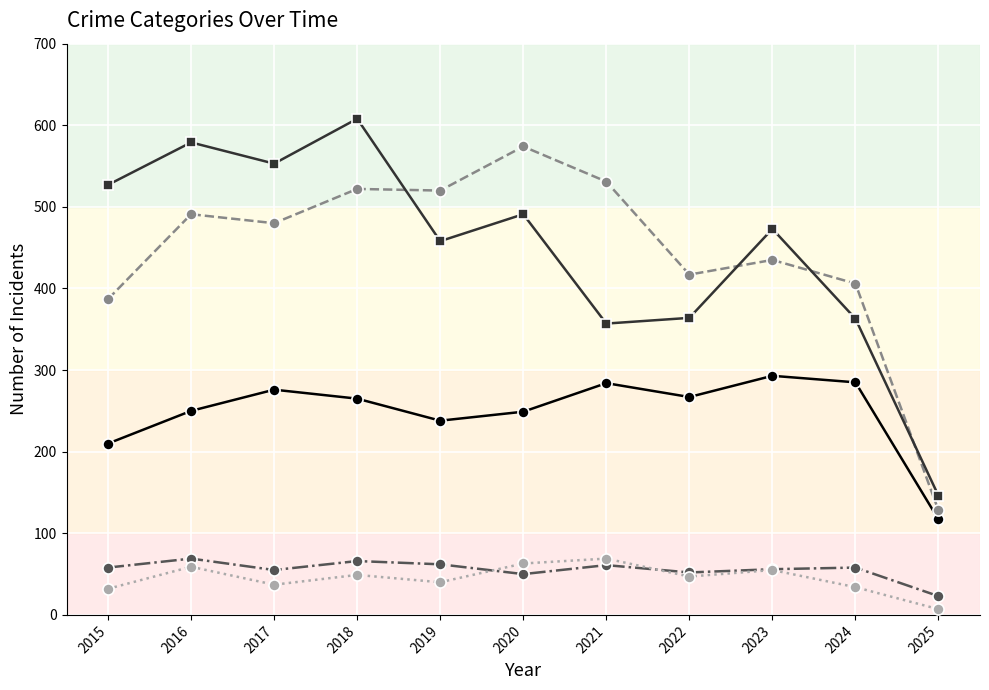

Which label corresponds to the largest value in the chart?

2018